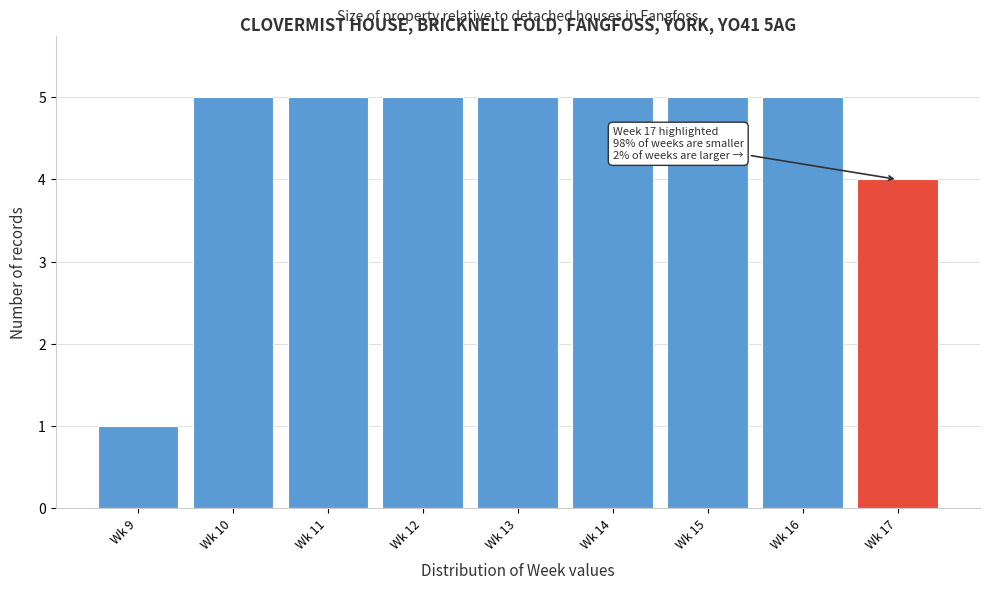

Reading right to left, what are all the values shown in this chart?

Wk 17=4	Wk 16=5	Wk 15=5	Wk 14=5	Wk 13=5	Wk 12=5	Wk 11=5	Wk 10=5	Wk 9=1